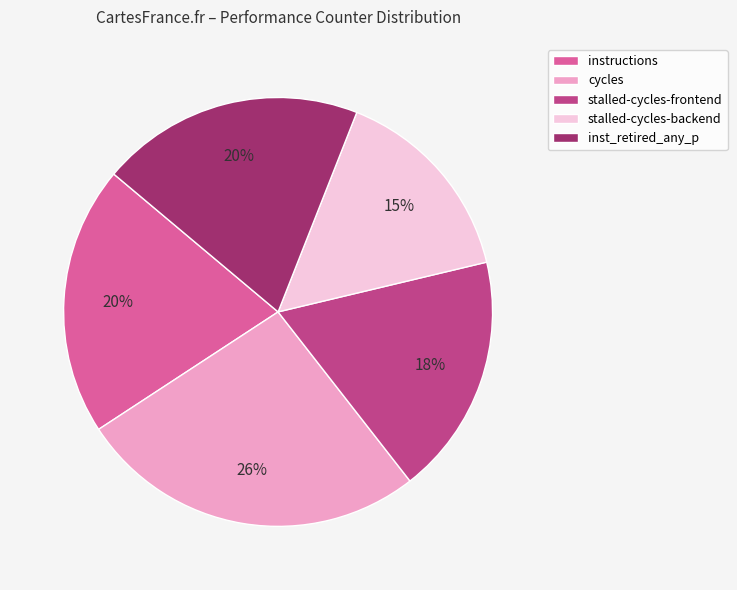

Count the number of slices in the pie.

5